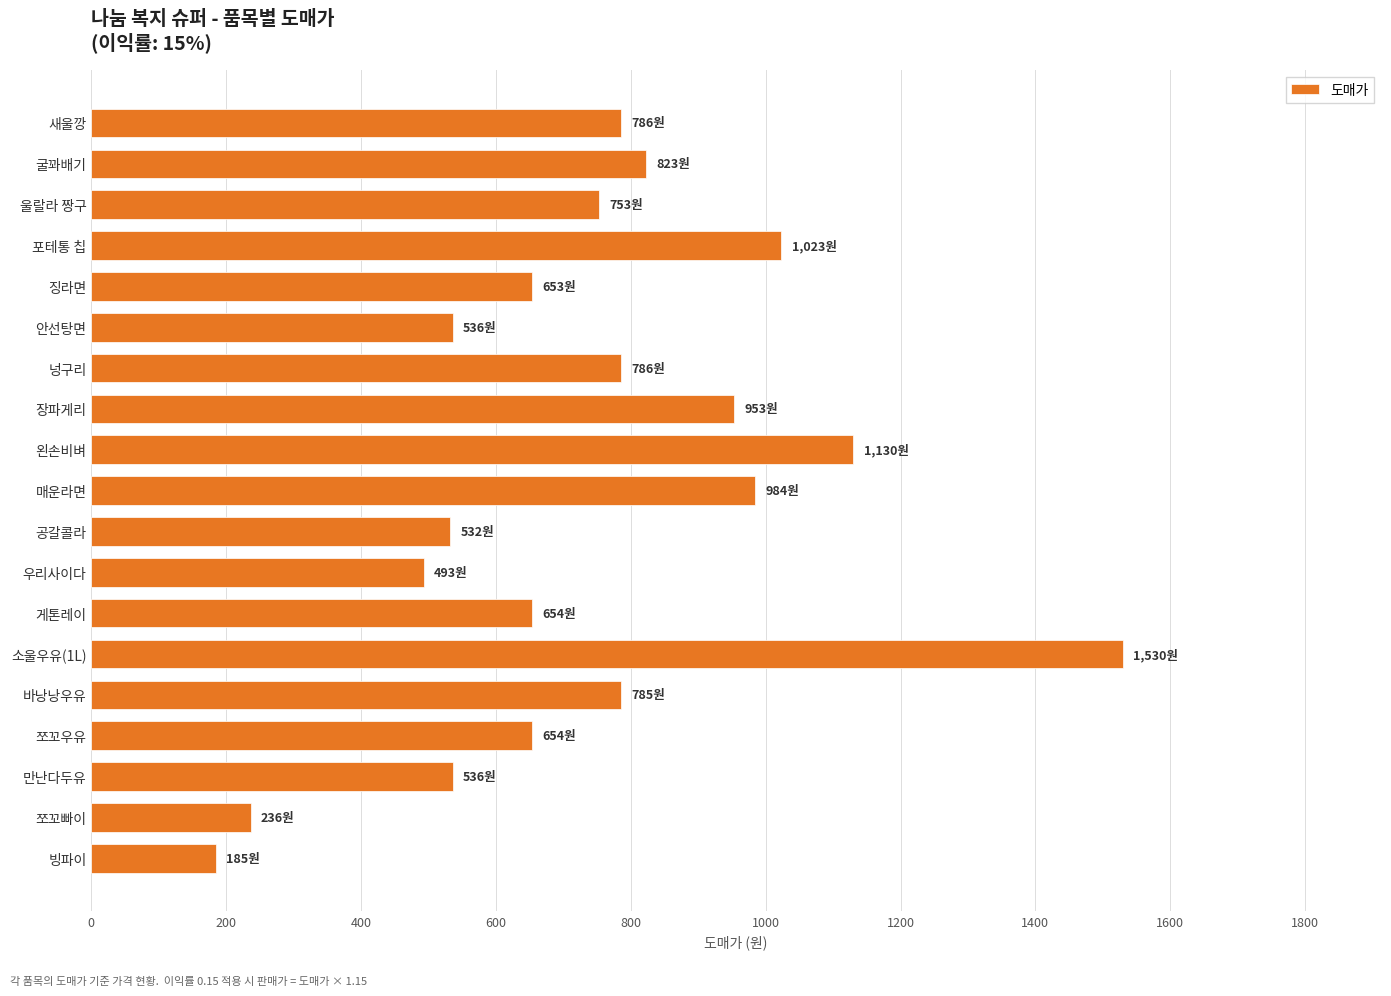

What is the difference between the second highest and minimum values?

945